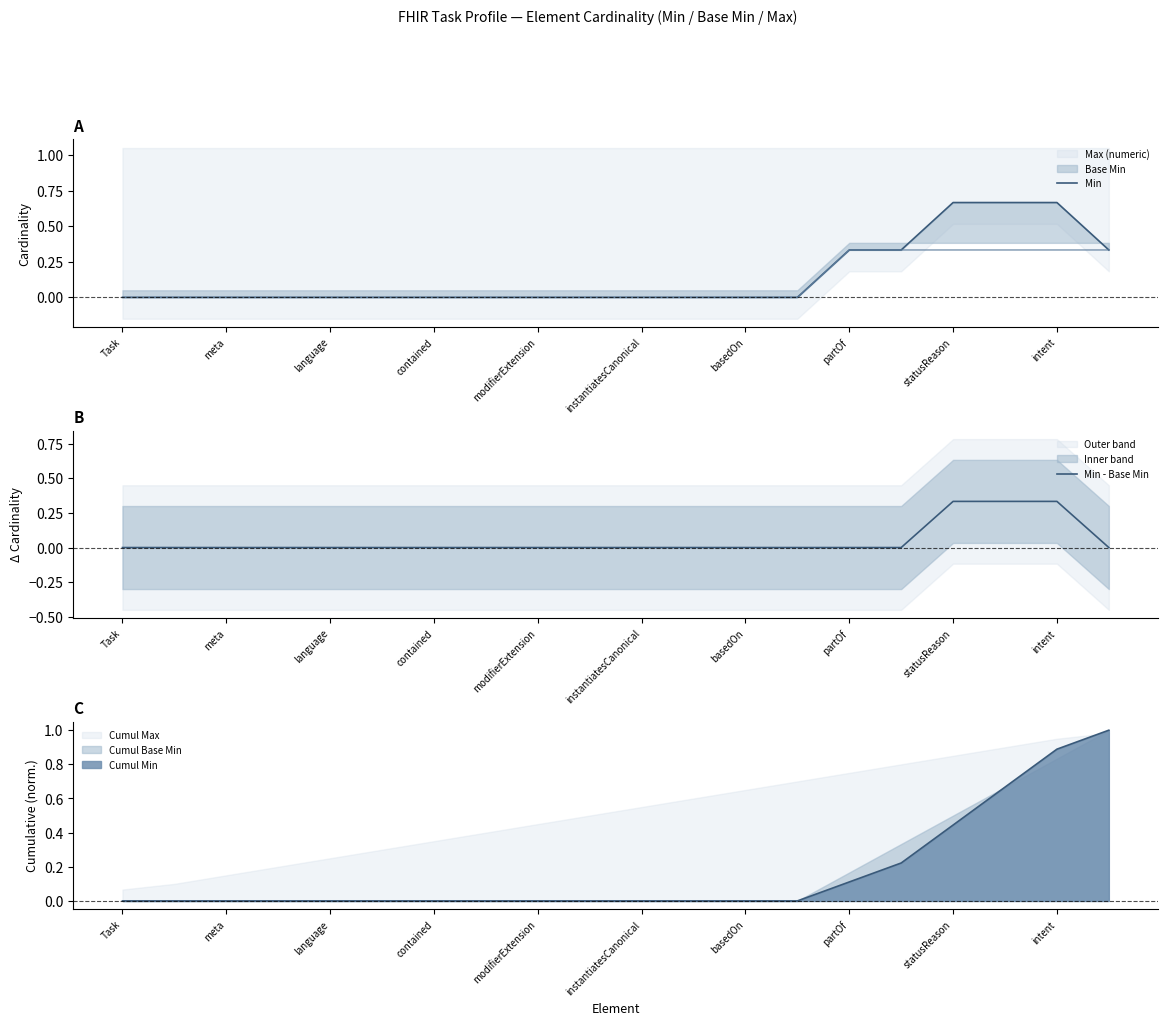

Rank the series by their average value, from lowest to highest.

Min - Base Min, Min